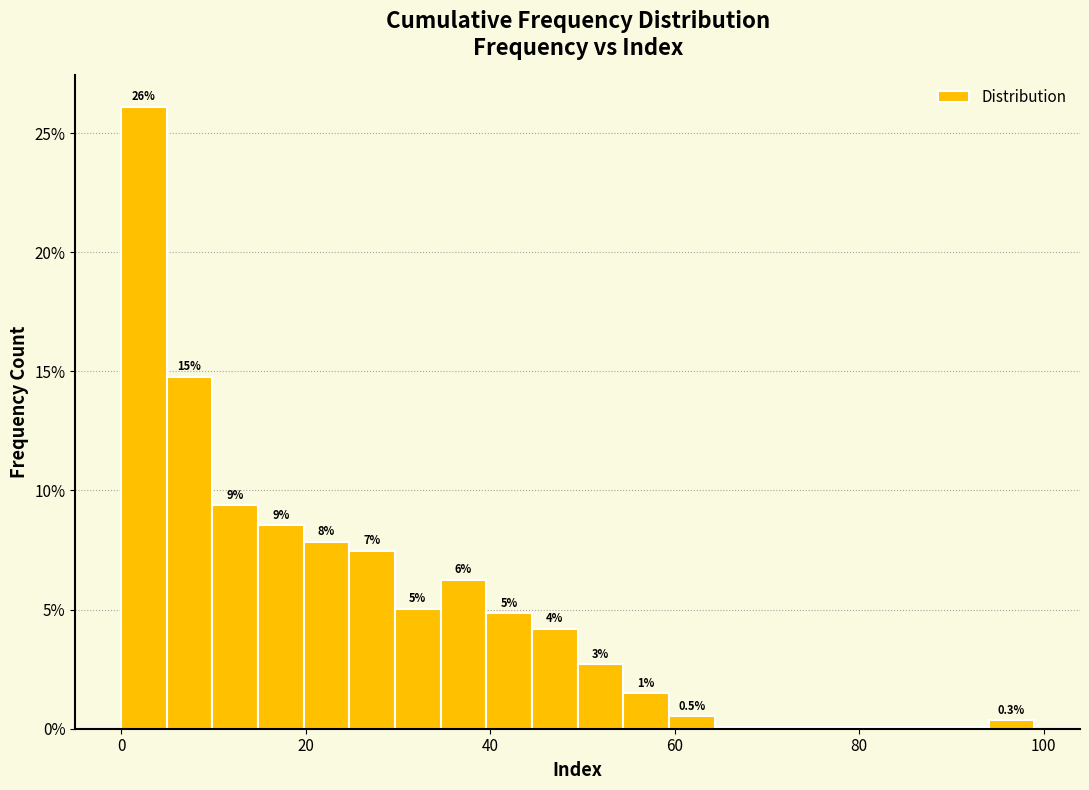

Around what value on the x-axis is the tallest bar? Give the approximate position of its centre, as read against the axis.

2